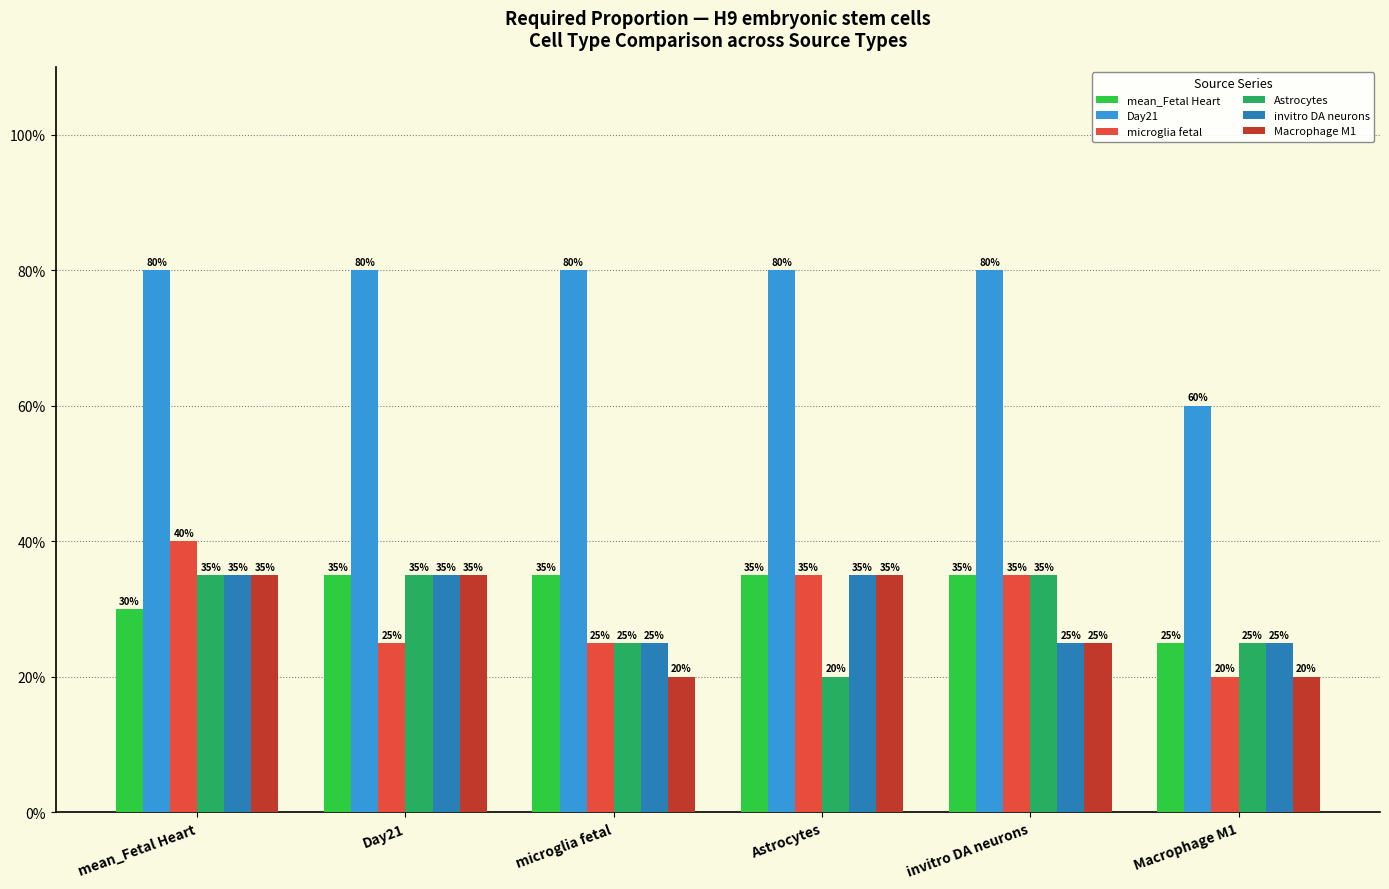

What is the average value of the Macrophage M1 series?

0.3